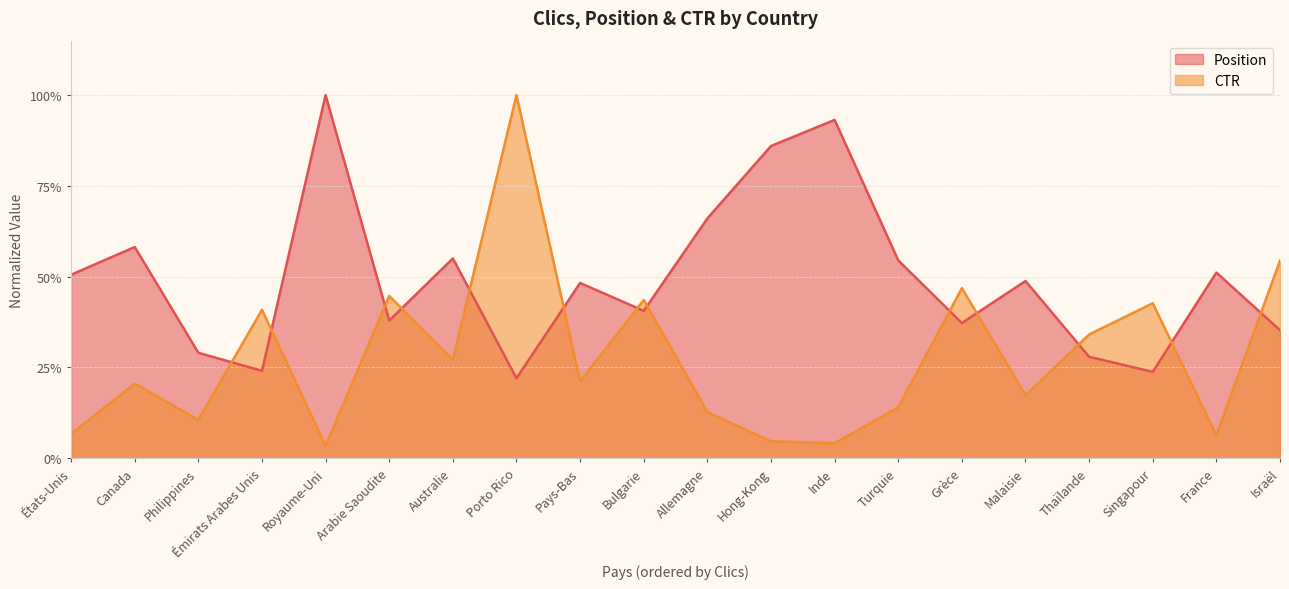

The value of CTR at Émirats Arabes Unis is 0.4. True or false?

True